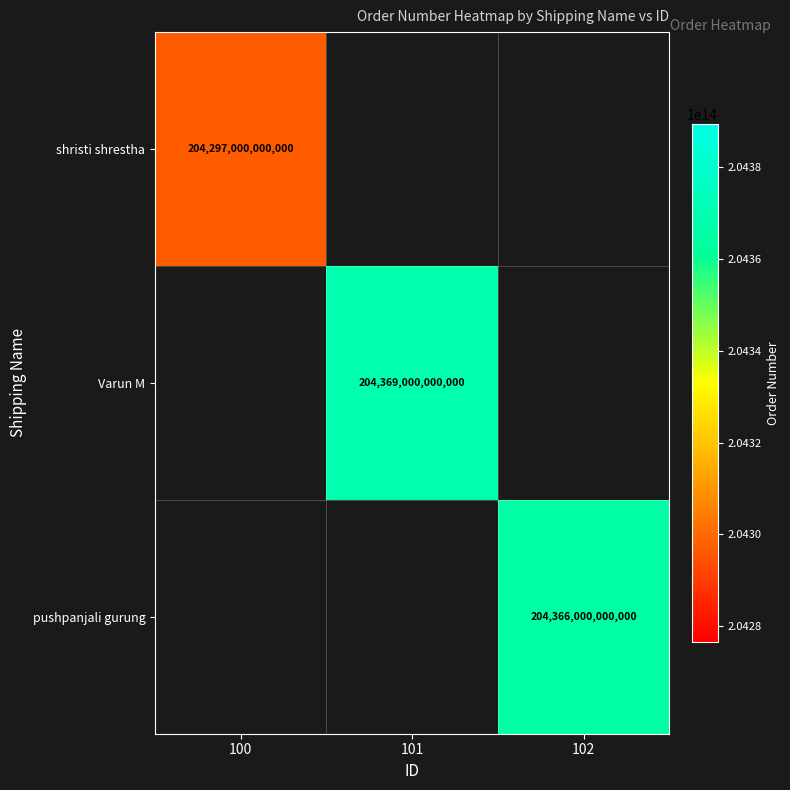

Is it true that Varun M equals 204369000000000 at 101?

True